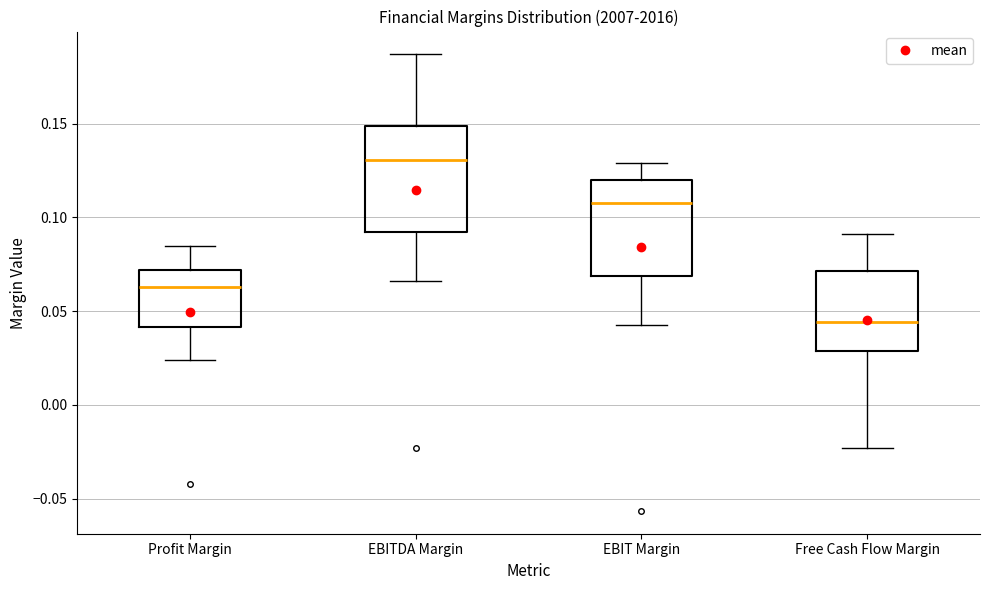

Where is the upper edge of the box for EBIT Margin on the y-axis? The values are not printed on the chart, so give them approximately, as read against the axis.

0.120